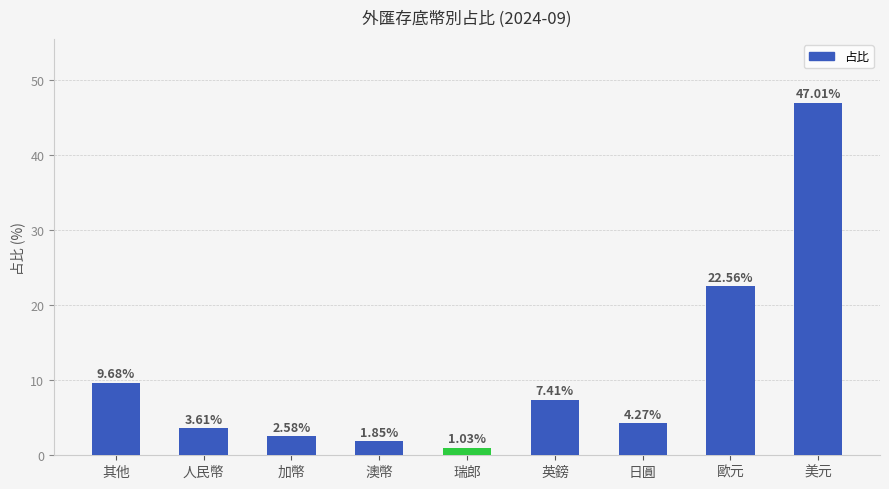

What is the maximum value shown in the chart?

47.0